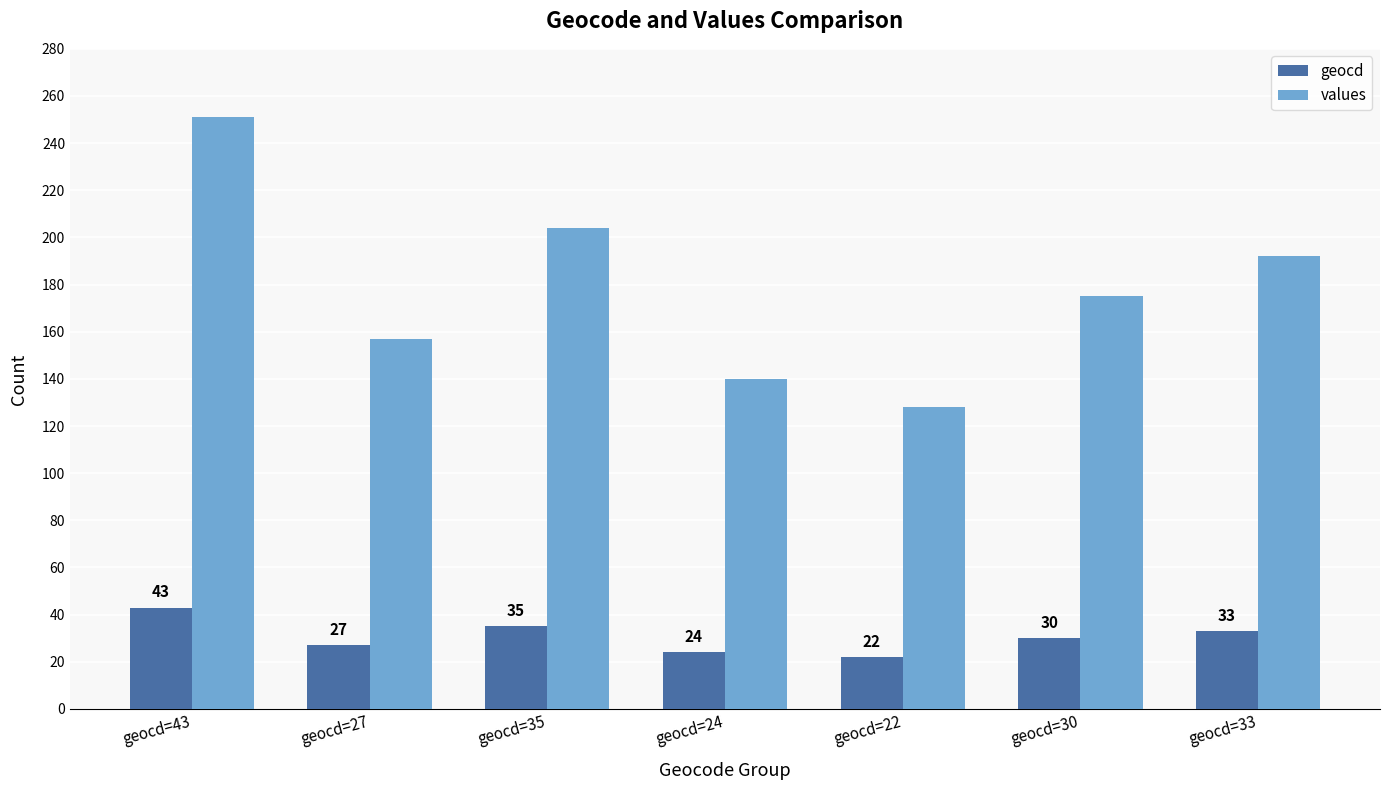

What is the difference between the geocd values at geocd=24 and geocd=27?

3